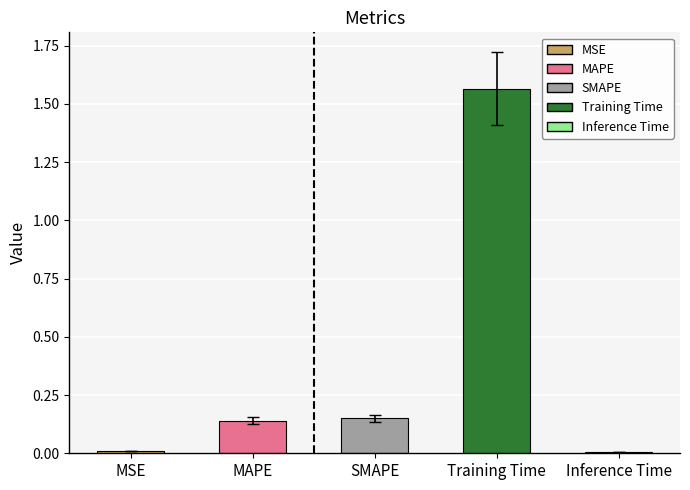

What is the label of the 4th bar from the left?

Training Time